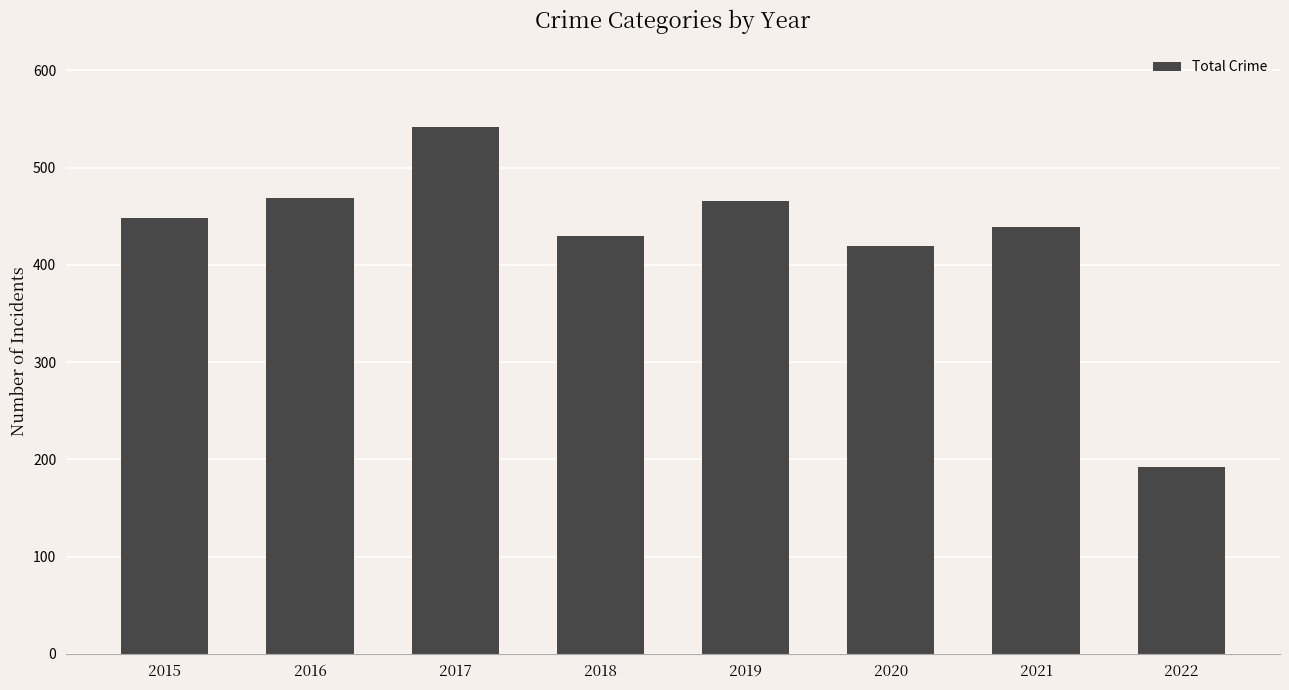

What is the difference between the maximum and minimum values?

350